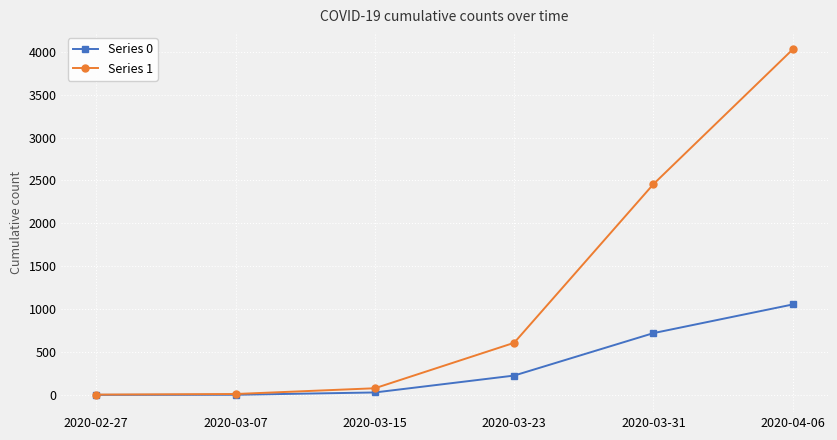

Is it true that Series 0 equals 1054 at 2020-04-06?

True